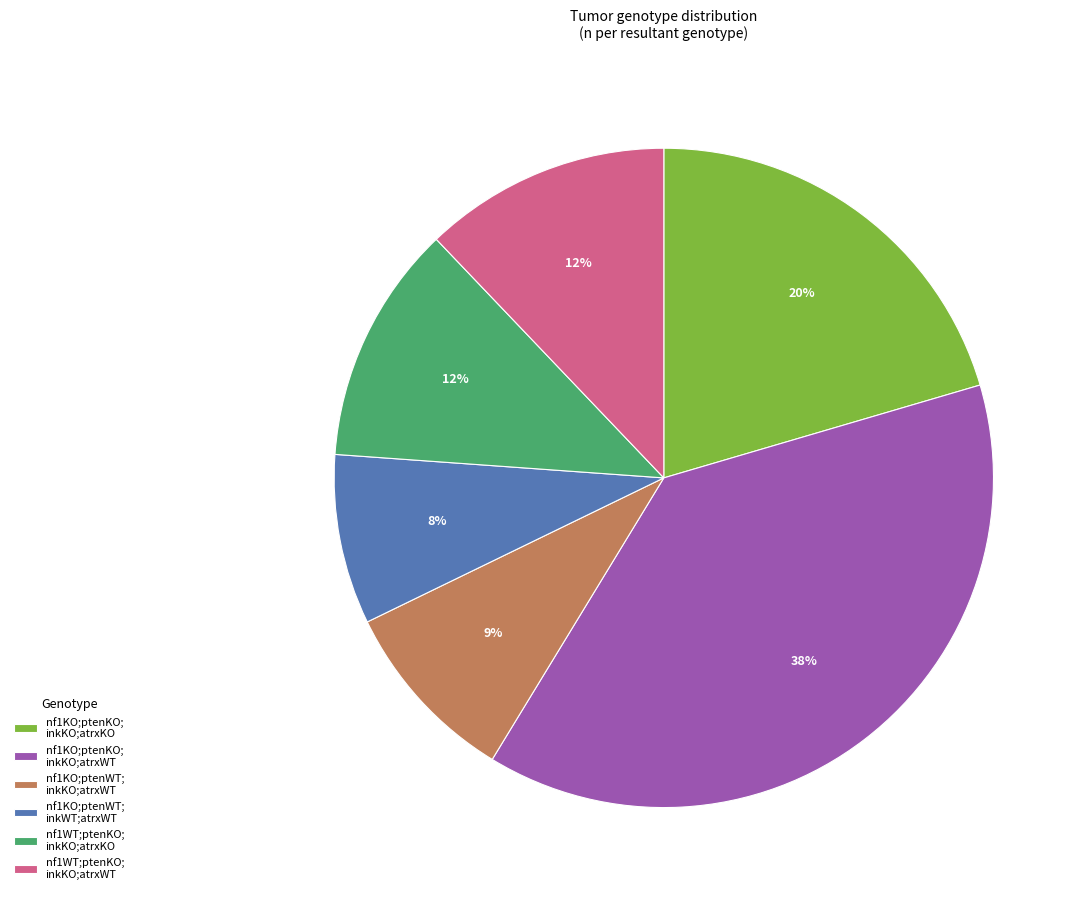

Which has a higher value, nf1KO;ptenWT; inkKO;atrxWT or nf1KO;ptenKO; inkKO;atrxWT?

nf1KO;ptenKO; inkKO;atrxWT